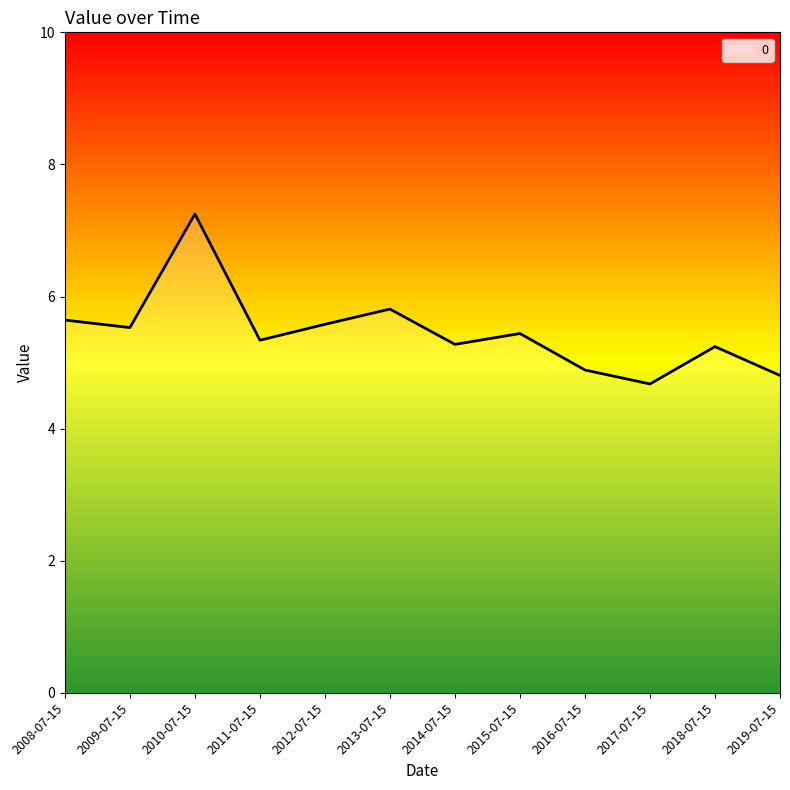

The value at 2014-07-15 is 5.3. True or false?

True